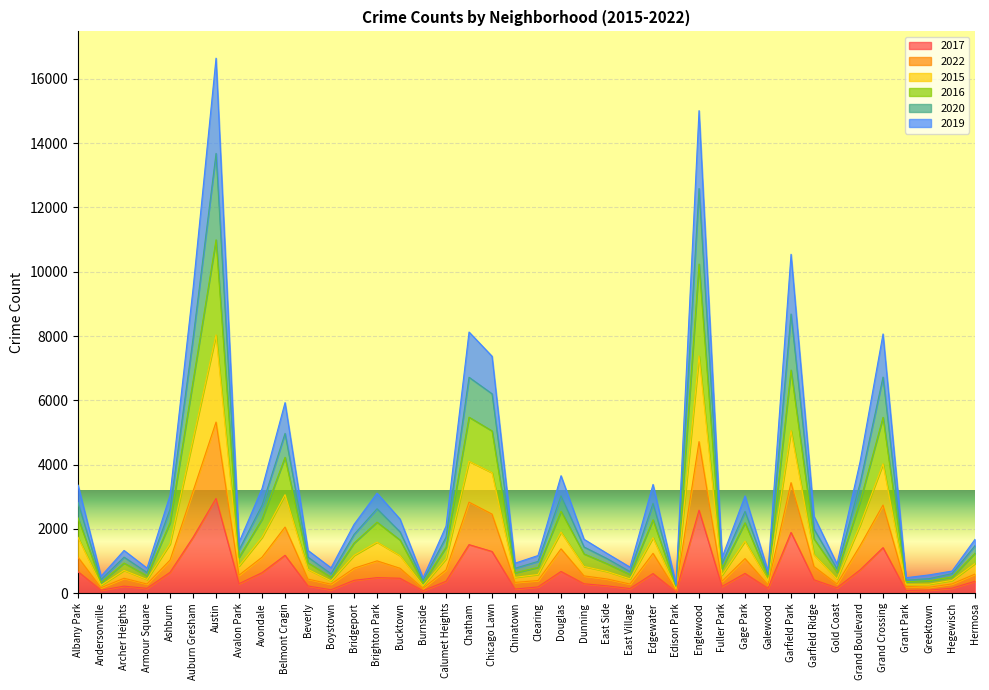

Which series changed the most between Douglas and Grand Boulevard?

2020